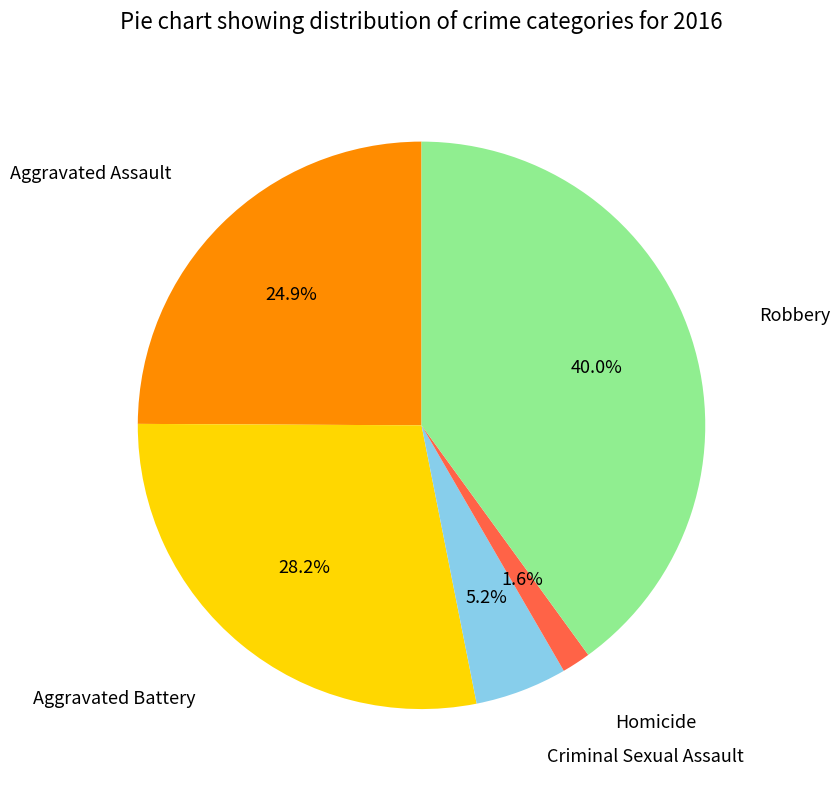

Is there a majority slice in this chart?

No